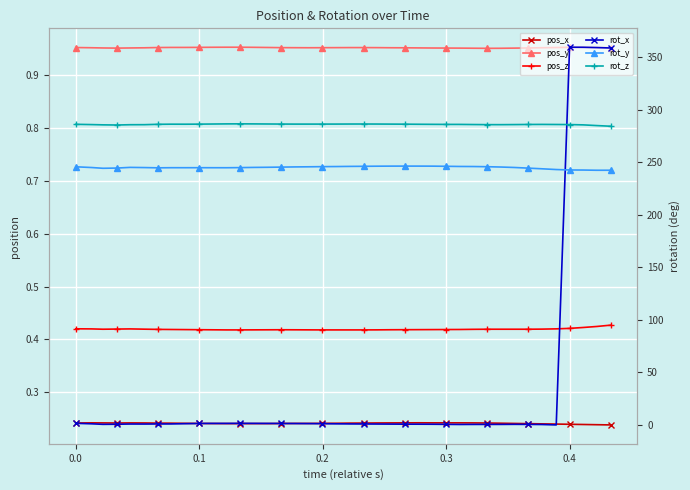

How many lines are shown in the chart?

6